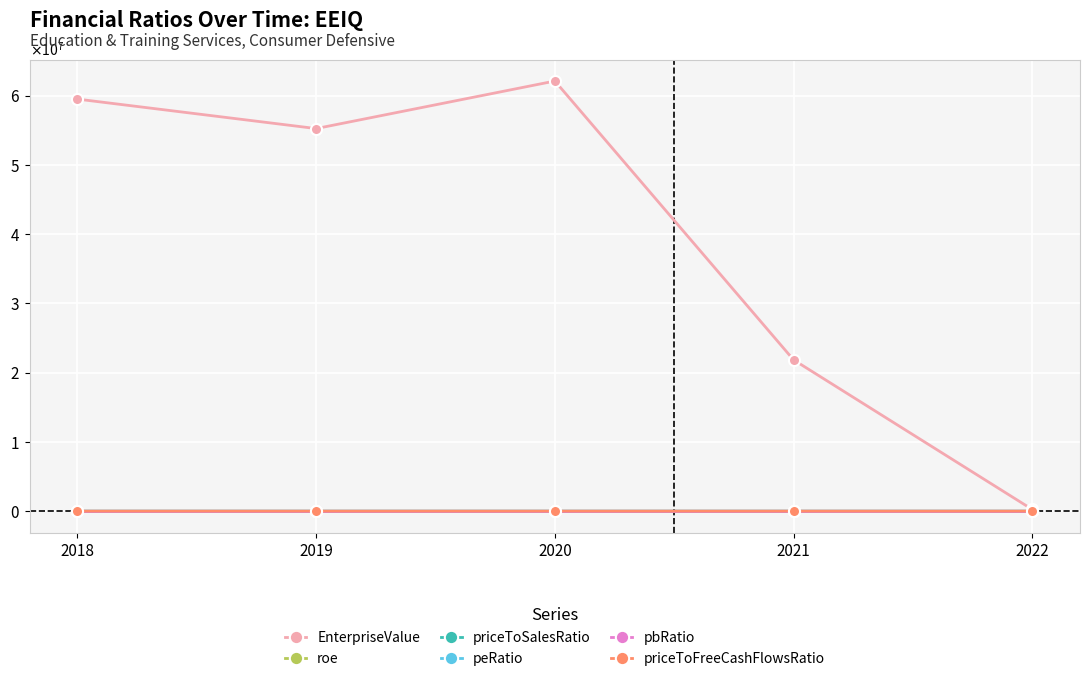

True or false: peRatio and pbRatio cross at least once.

True